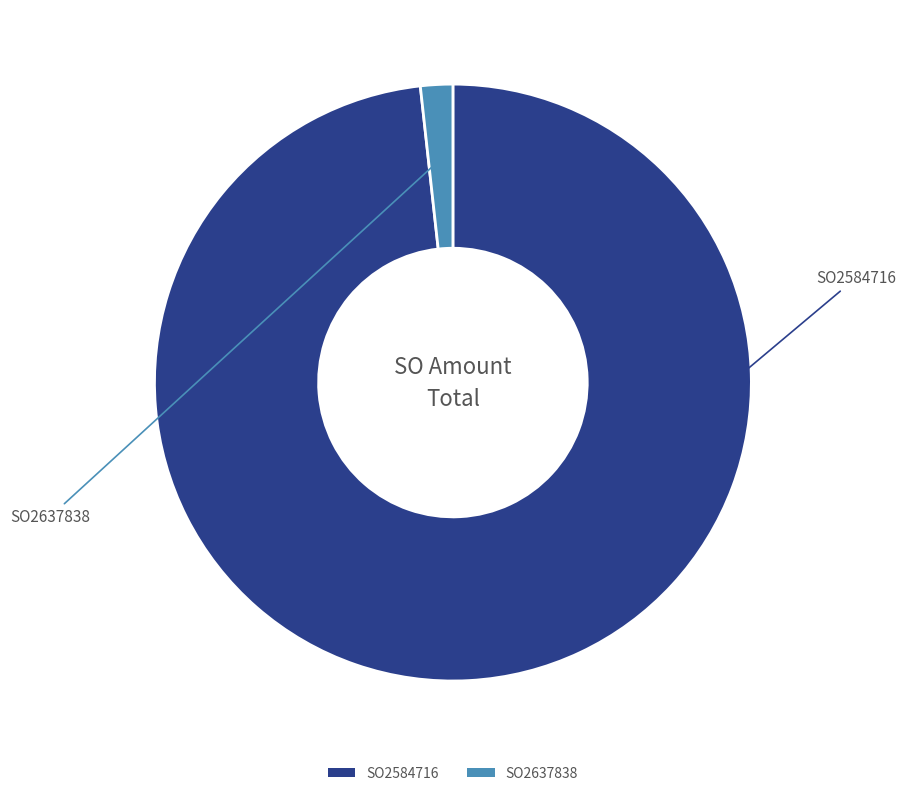

Is the sum of SO2637838 and SO2584716 greater than half?

Yes